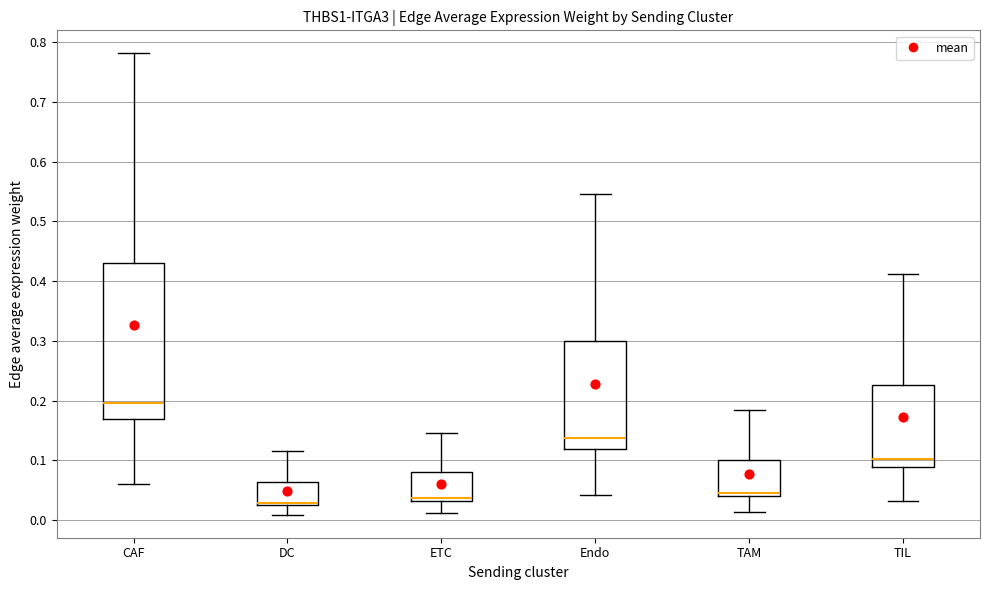

Which box has the highest median line?

CAF